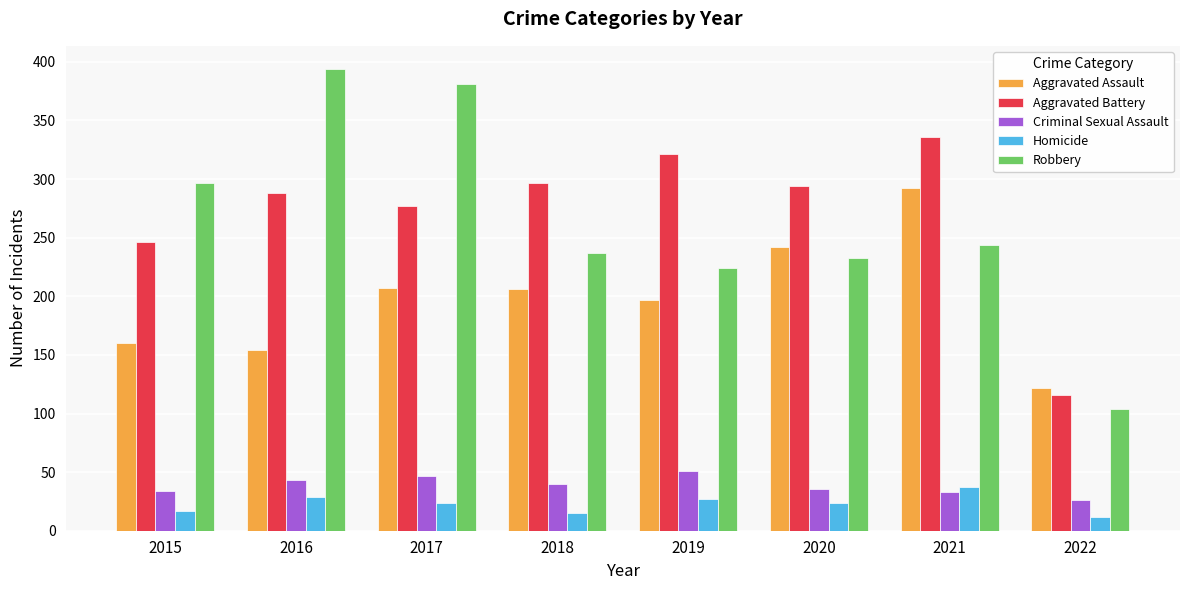

Which series has the largest total across all categories?

Aggravated Battery